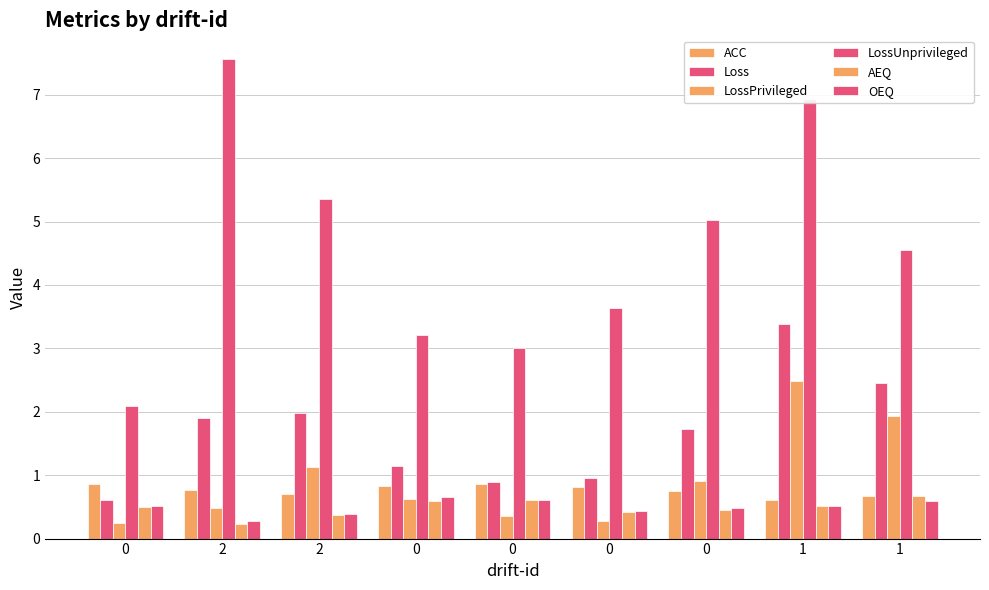

What is the maximum value for AEQ?

0.7